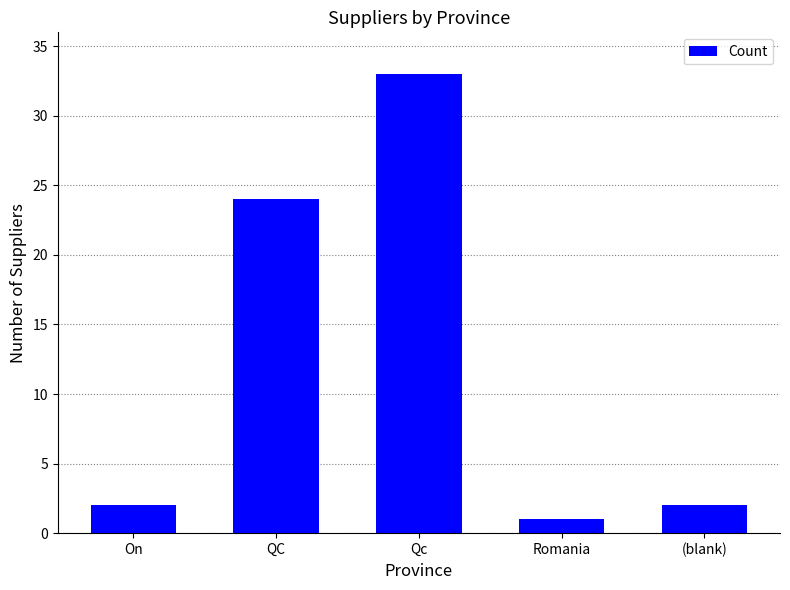

How many categories are shown in the chart?

5